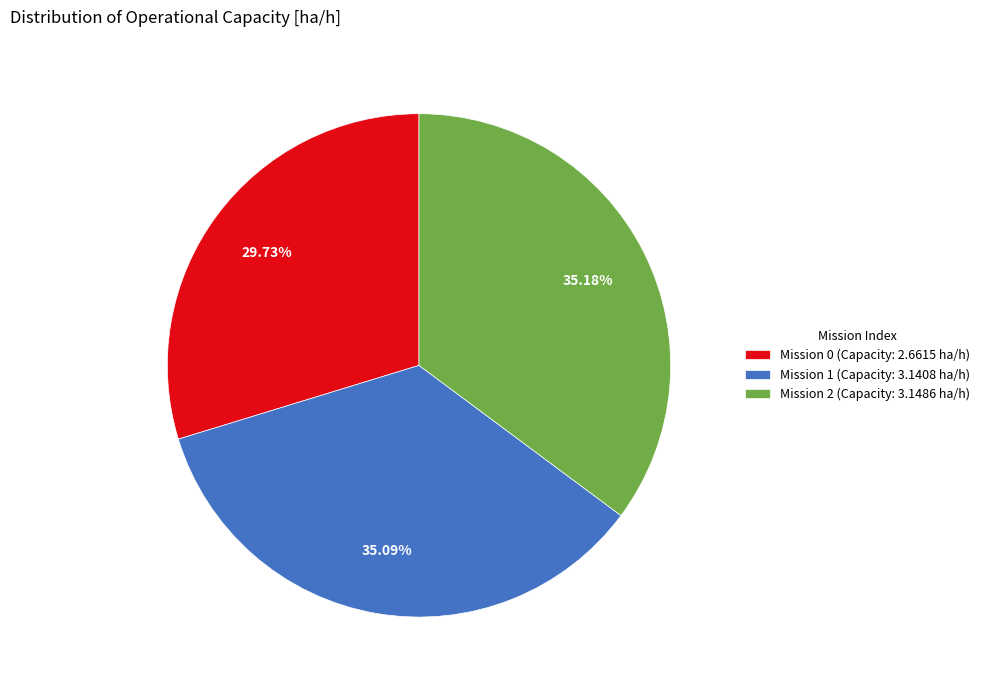

Is there any slice that represents more than half of the pie?

No